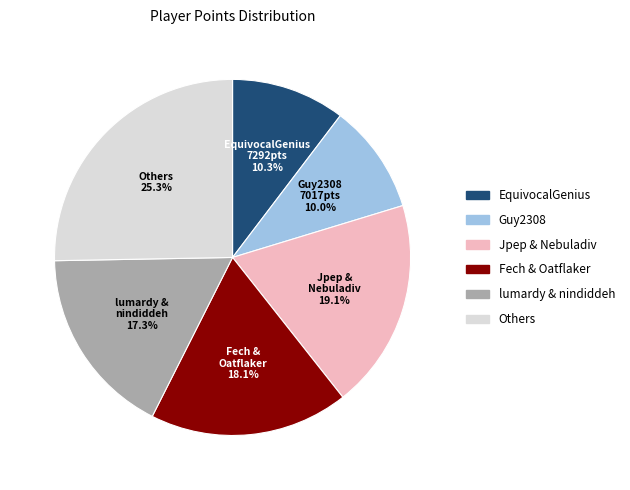

Is there any slice that represents more than half of the pie?

No